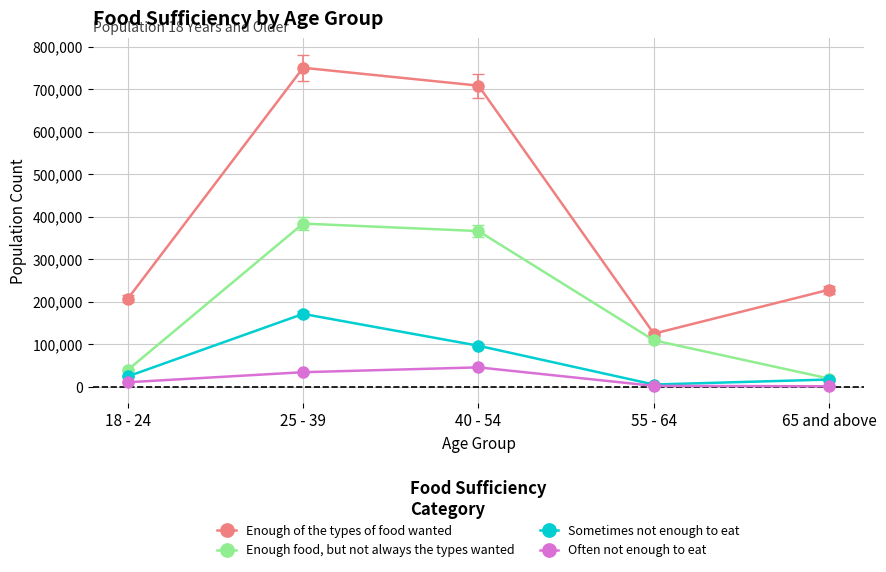

What is the value of the Often not enough to eat point at the 1st from the left?

10369